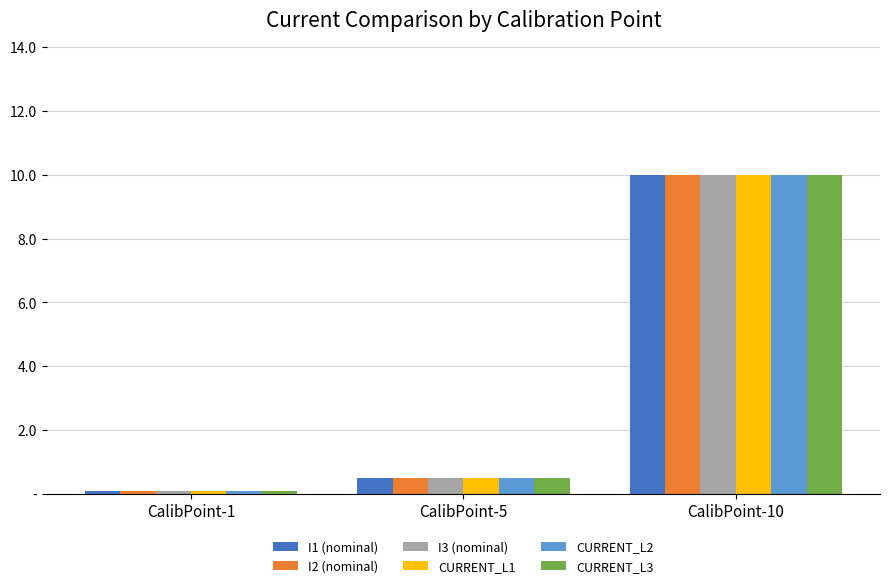

Which series has the largest range (max minus min)?

CURRENT_L2